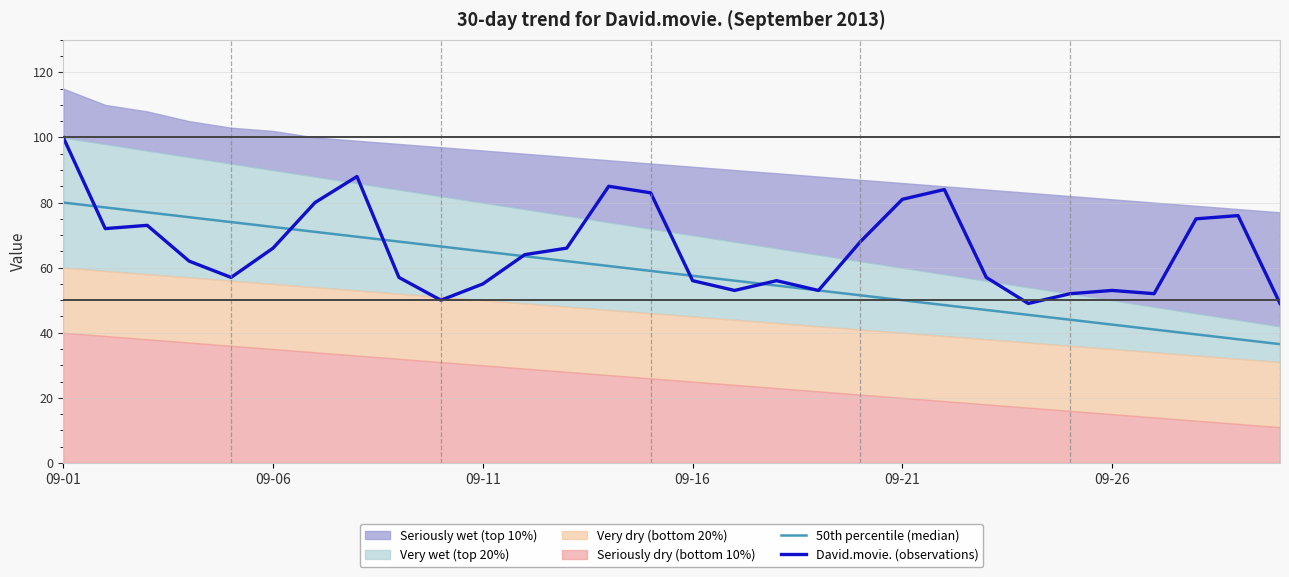

What is the minimum value for David.movie. (observations)?

49.0